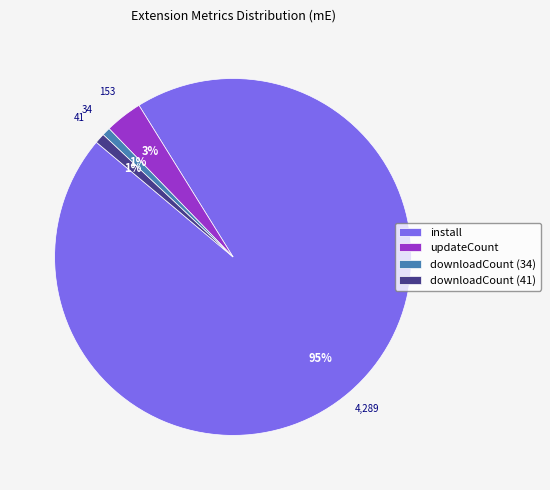

How many segments does this pie chart have?

4